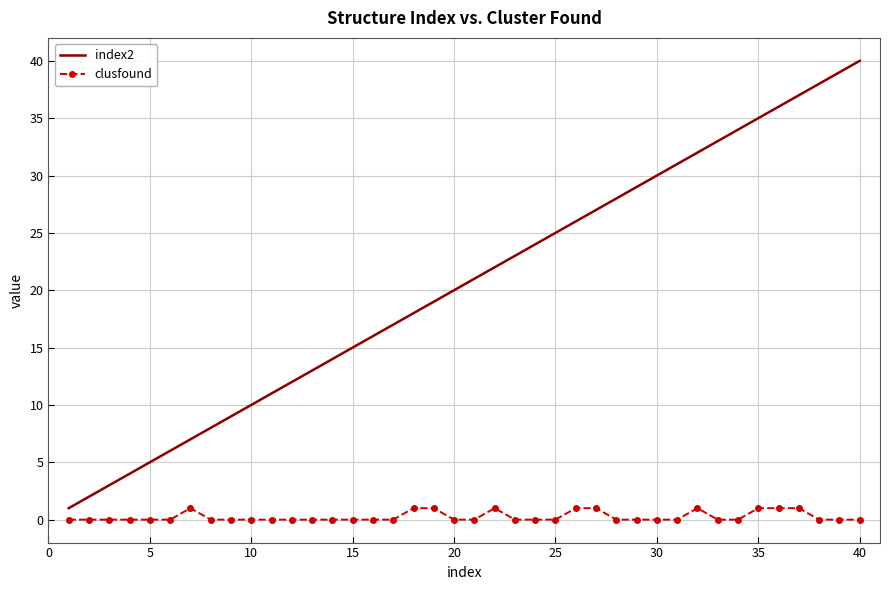

True or false: clusfound and index2 cross at least once.

False